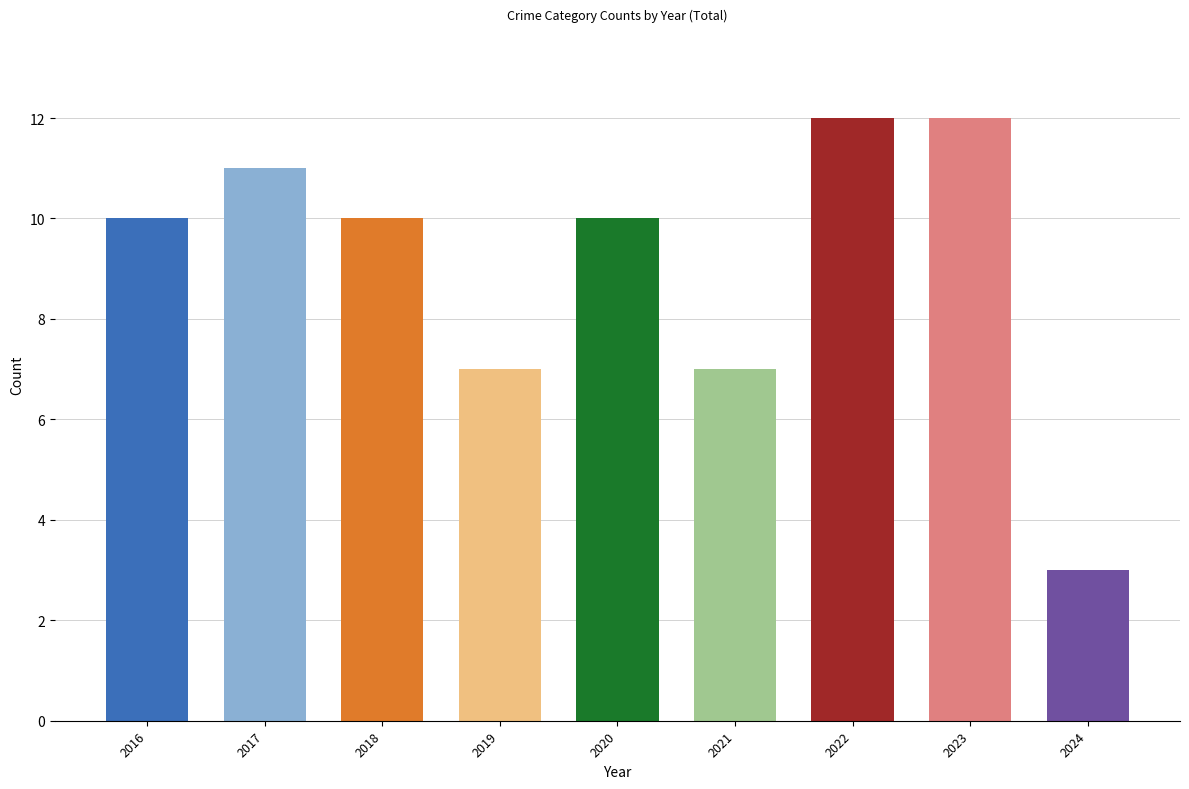

True or false: Robbery has a value of 12 at 2017.

False